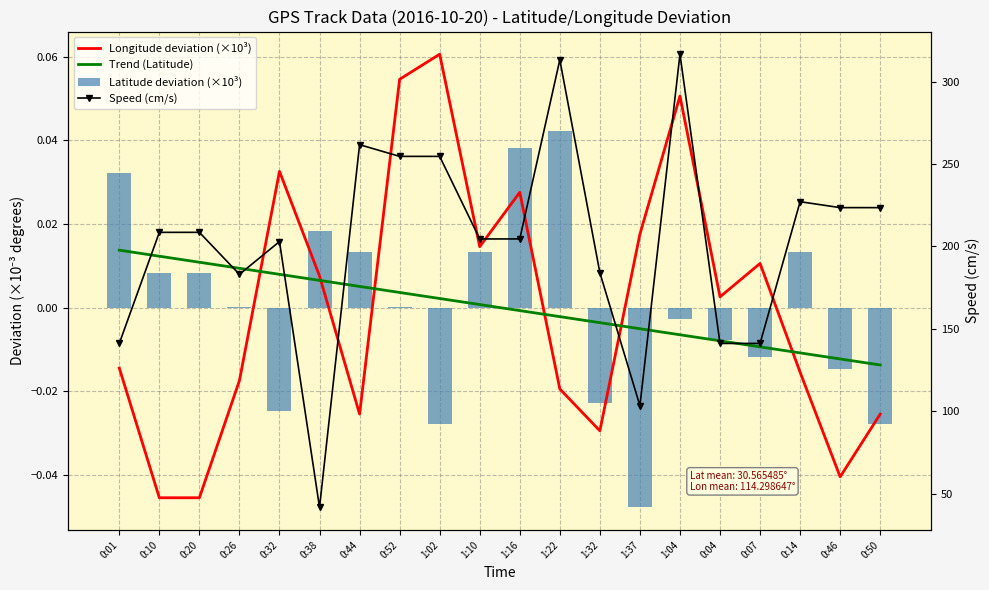

What are all the series names shown in the legend?

Longitude deviation (×10³), Trend (Latitude), Latitude deviation (×10³), Speed (cm/s)